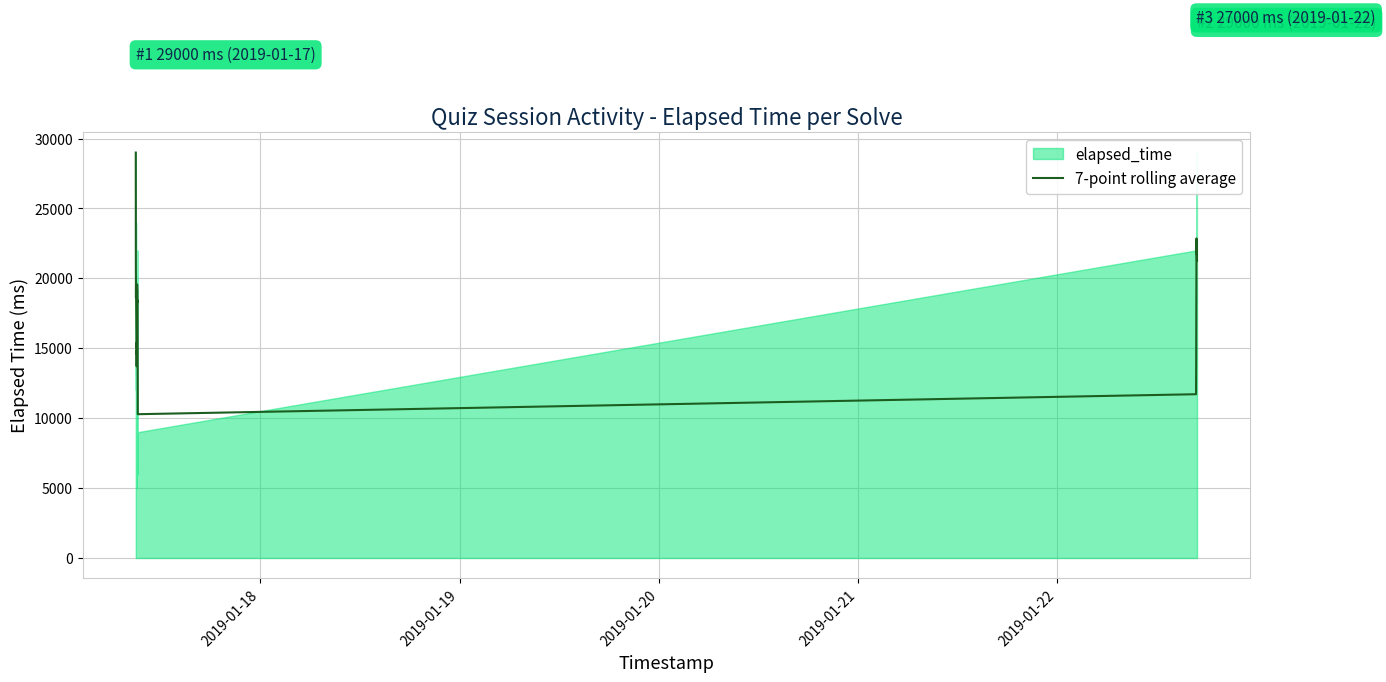

Reading left to right, list all the values displayed in this chart.

29000.0	24000.0	20333.3	20250.0	18600.0	19500.0	19000.0	15714.3	13714.3	14857.1	14571.4	15428.6	15000.0	15571.4	17428.6	19571.4	19285.7	19142.9	18285.7	18428.6	17285.7	16428.6	15428.6	13714.3	13000.0	12142.9	10285.7	11714.3	13142.9	14285.7	17000.0	19142.9	21142.9	22857.1	22142.9	21714.3	21714.3	22142.9	21285.7	21285.7